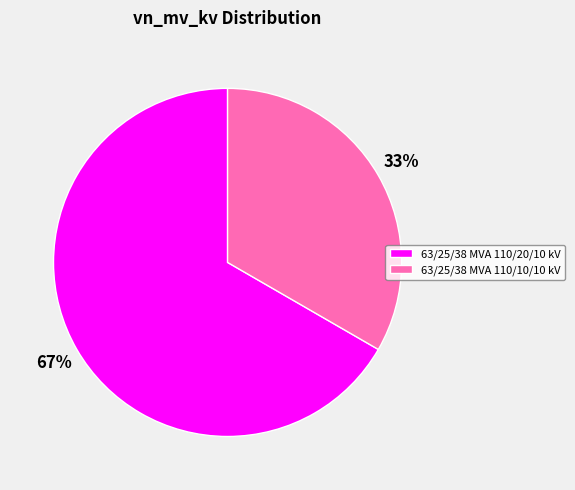

Does 63/25/38 MVA 110/20/10 kV account for over 50% of the chart?

Yes